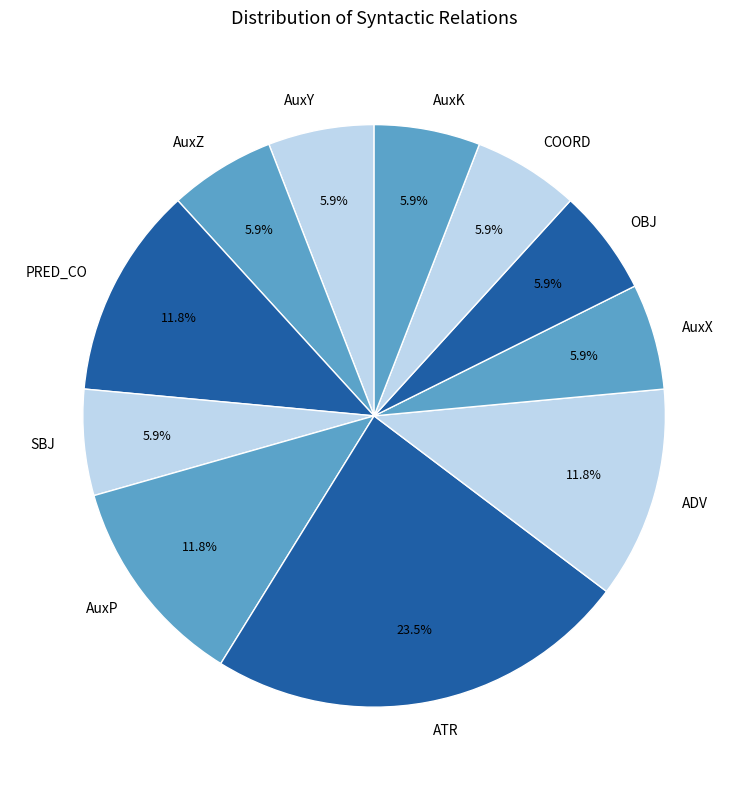

What is the largest slice in the pie chart?

ATR